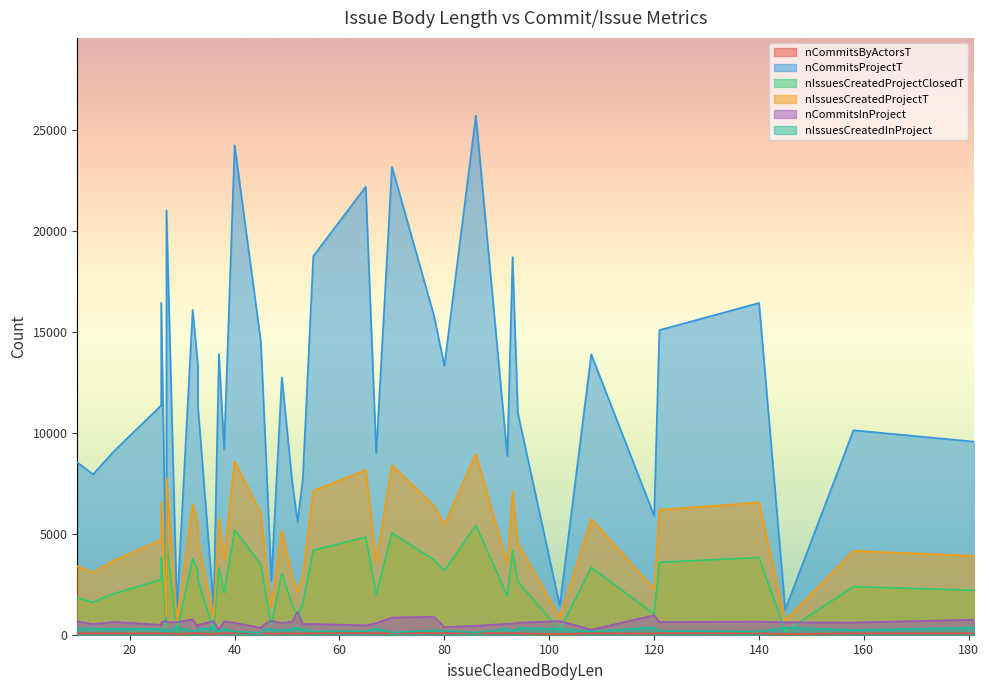

True or false: nIssuesCreatedProjectClosedT and nCommitsInProject cross at least once.

True